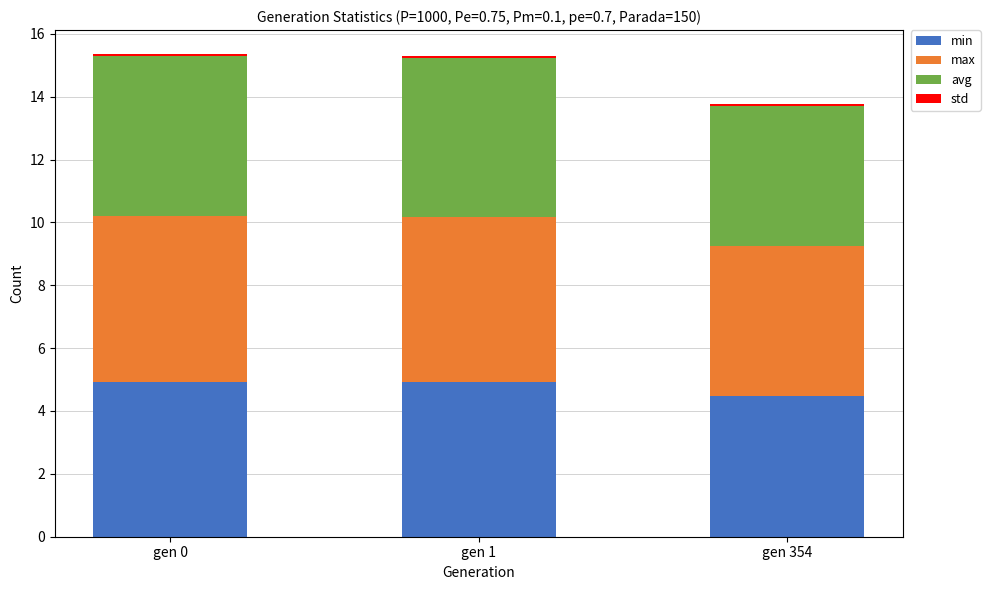

True or false: min has a value of 8.0 at gen 0.

False